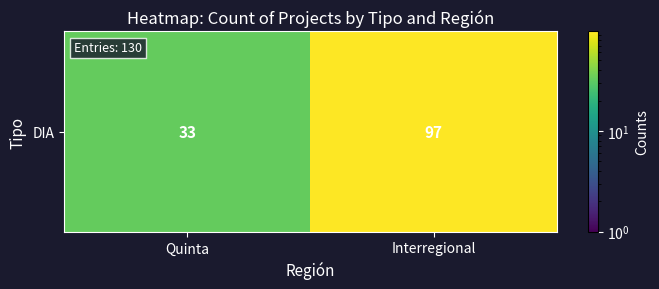

Count the number of data series in this chart.

1